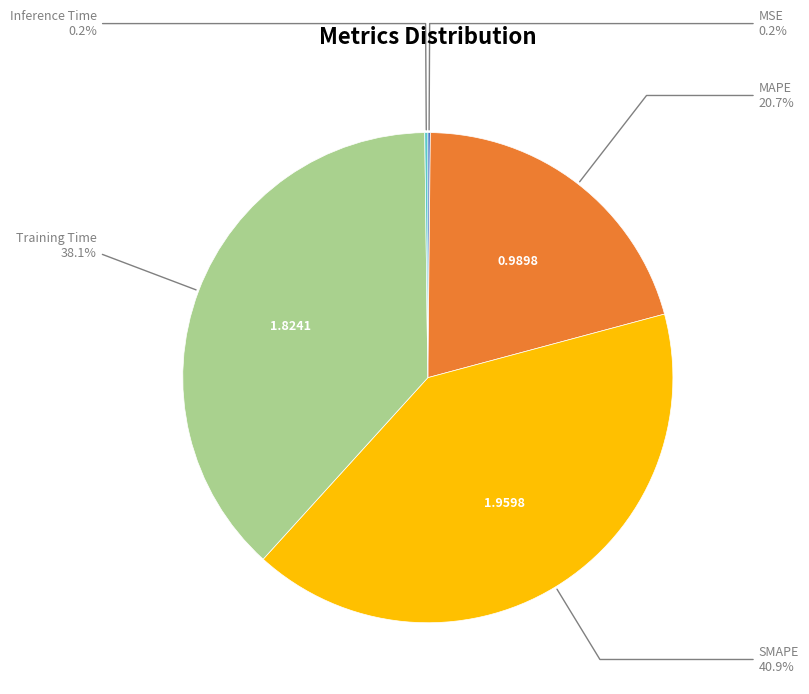

To the nearest percent, what is the difference between the largest and smallest slice percentages?

41%